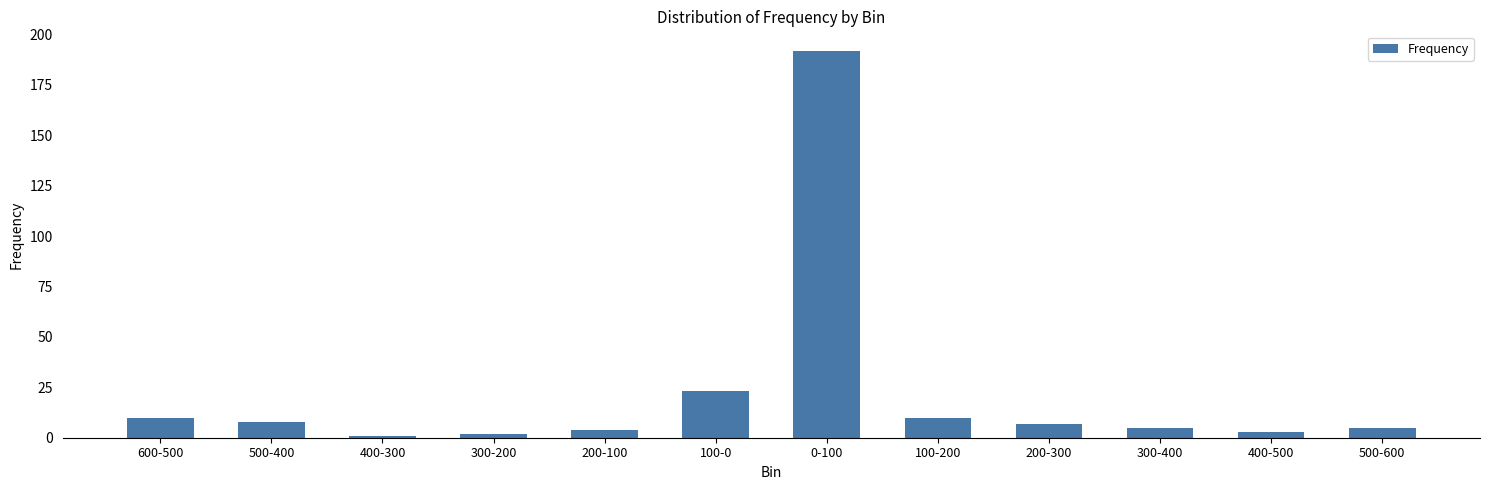

Which category has the highest value across all series?

0-100